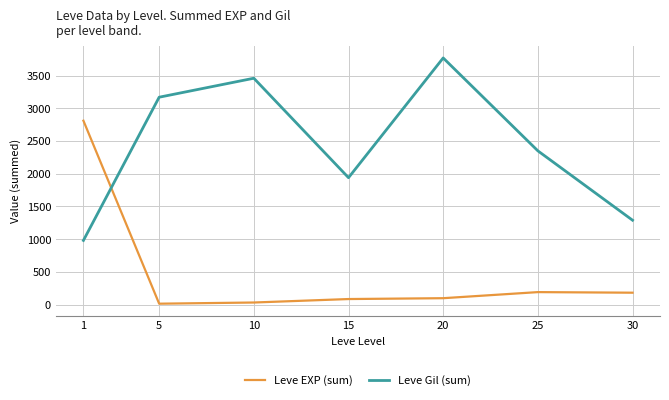

What are all the series names shown in the legend?

Leve EXP (sum), Leve Gil (sum)